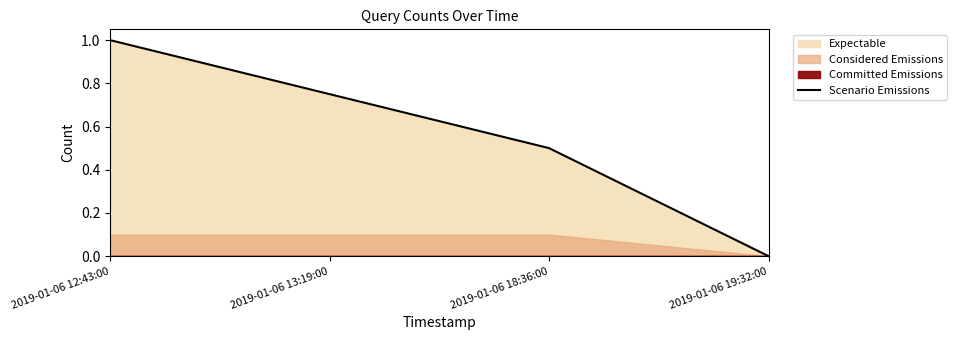

Is it true that the value at 2019-01-06 18:36:00 is 0.5?

True